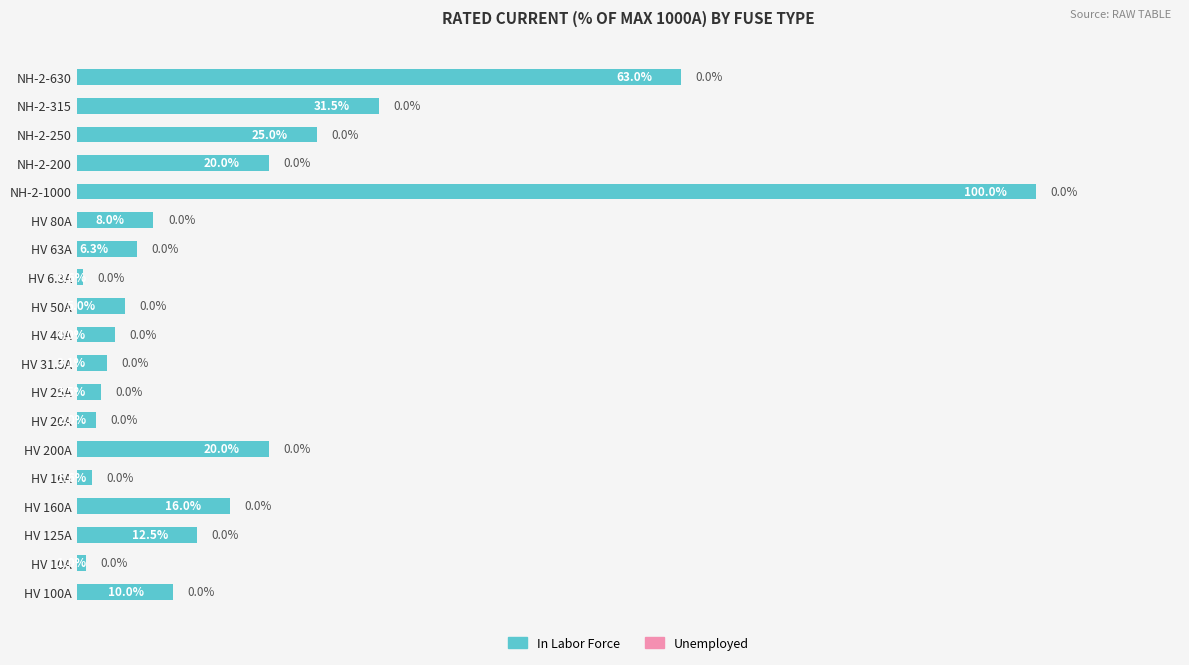

Between HV 10A and NH-2-250, which is larger?

NH-2-250